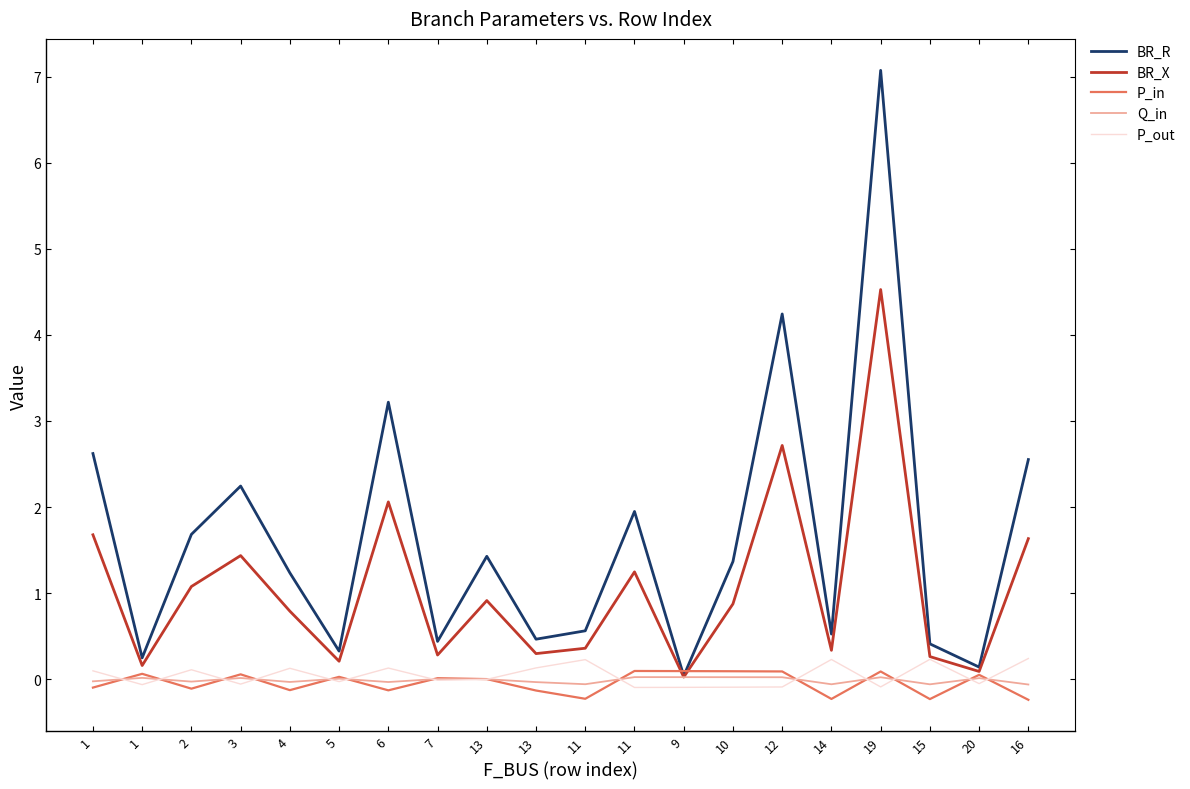

How many lines are shown in the chart?

5